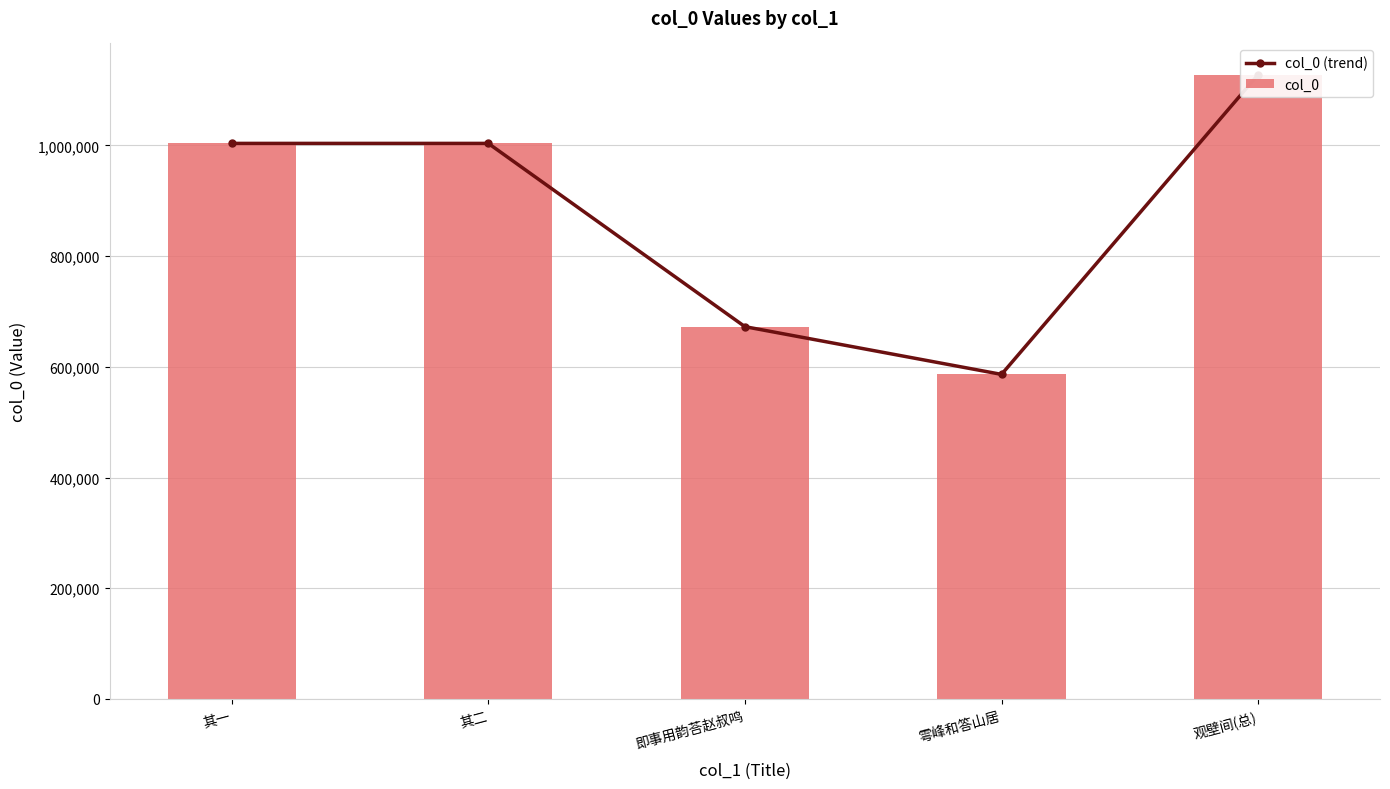

What is the label of the 1st bar from the right?

观壁间(总)